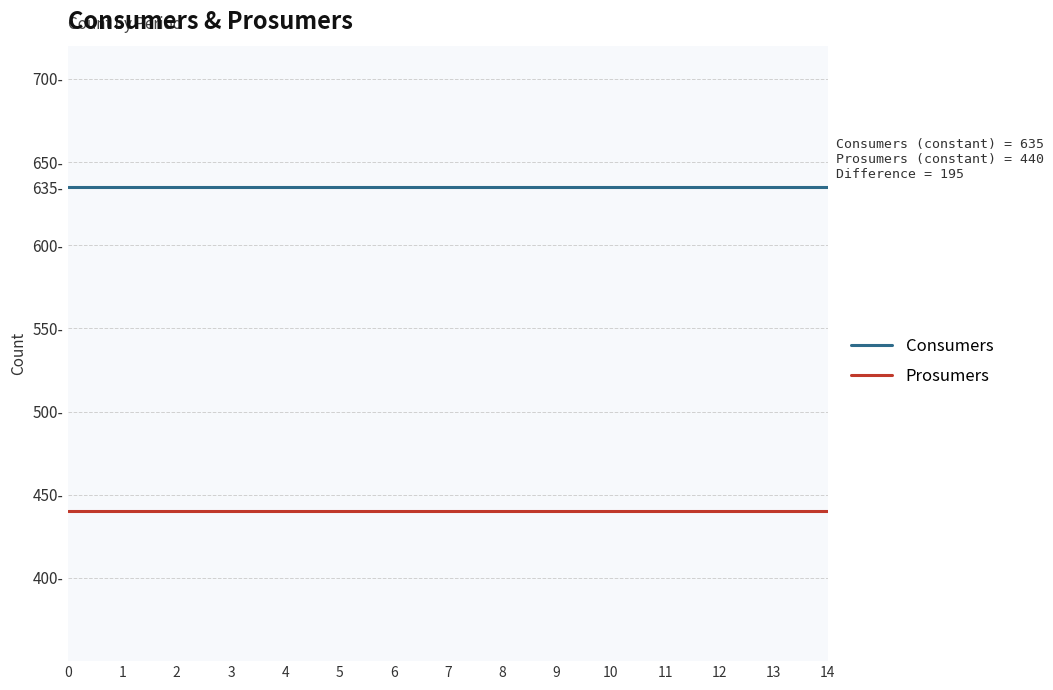

What is the greatest value displayed?

635